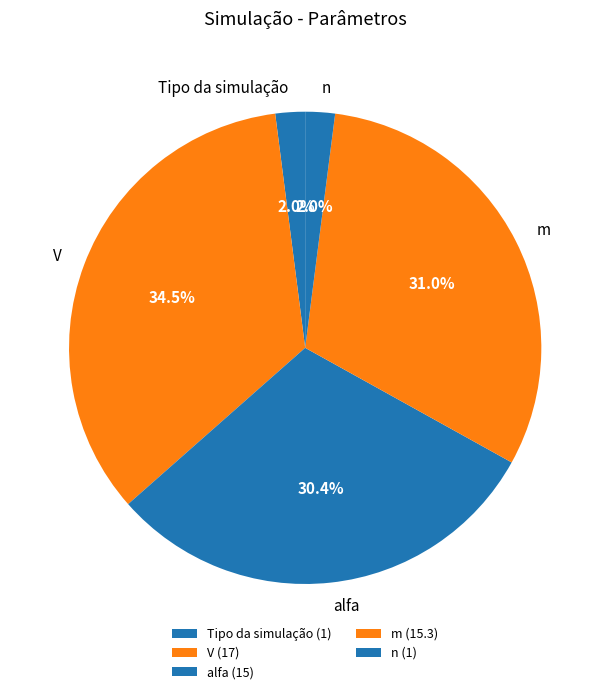

Between V and m, which is larger?

V